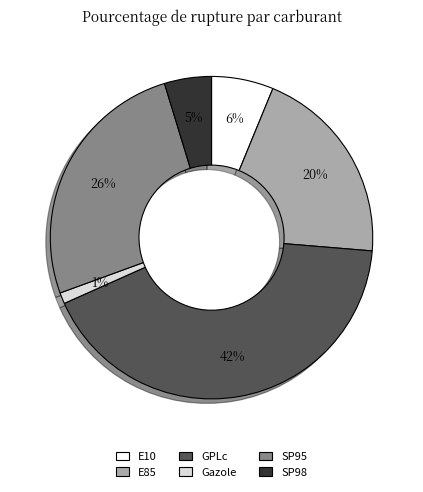

Which category has the smallest portion of the pie?

Gazole